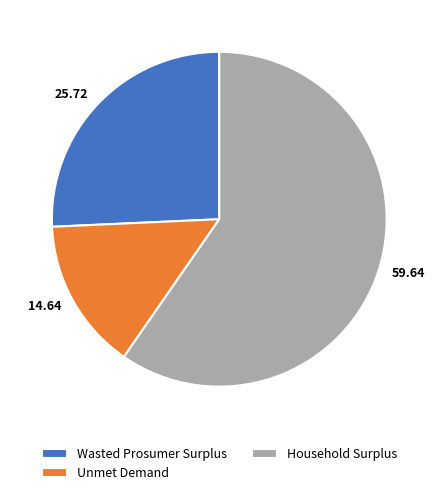

What is the ratio of the value at 59.64 to the value at 25.72?

2.3